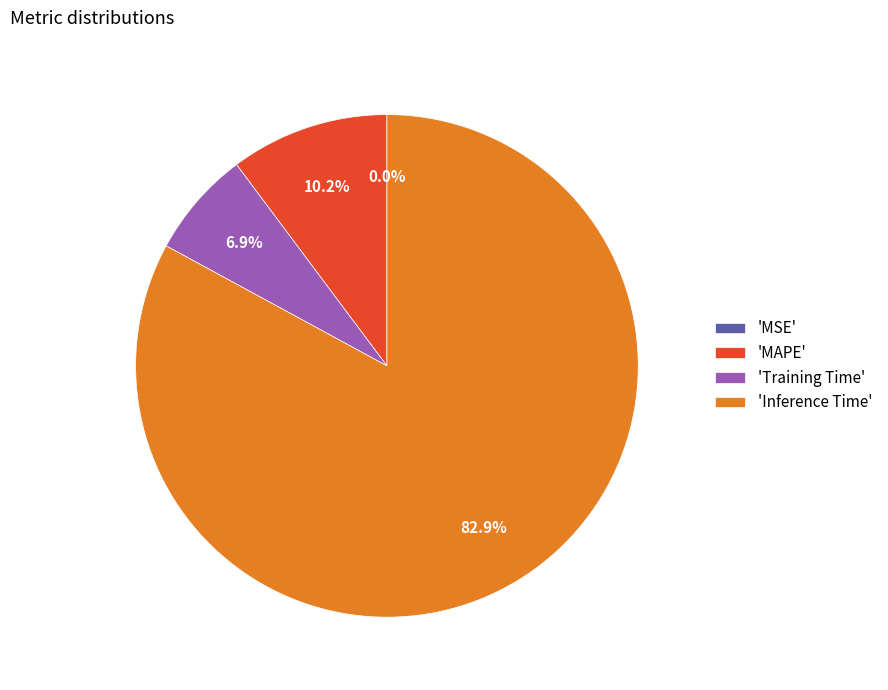

What portion of the pie excludes 'Training Time'?

93.1%